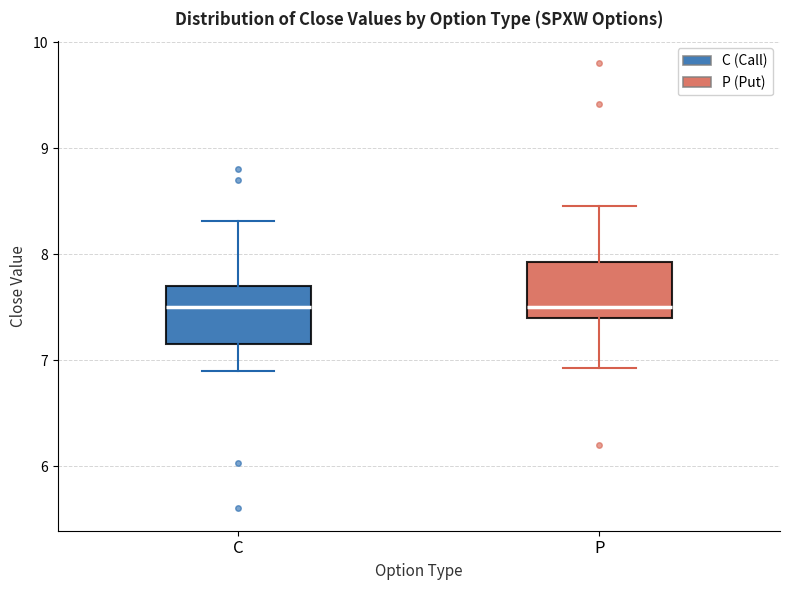

Where is the lower edge of the box for C on the y-axis? The values are not printed on the chart, so give them approximately, as read against the axis.

7.2